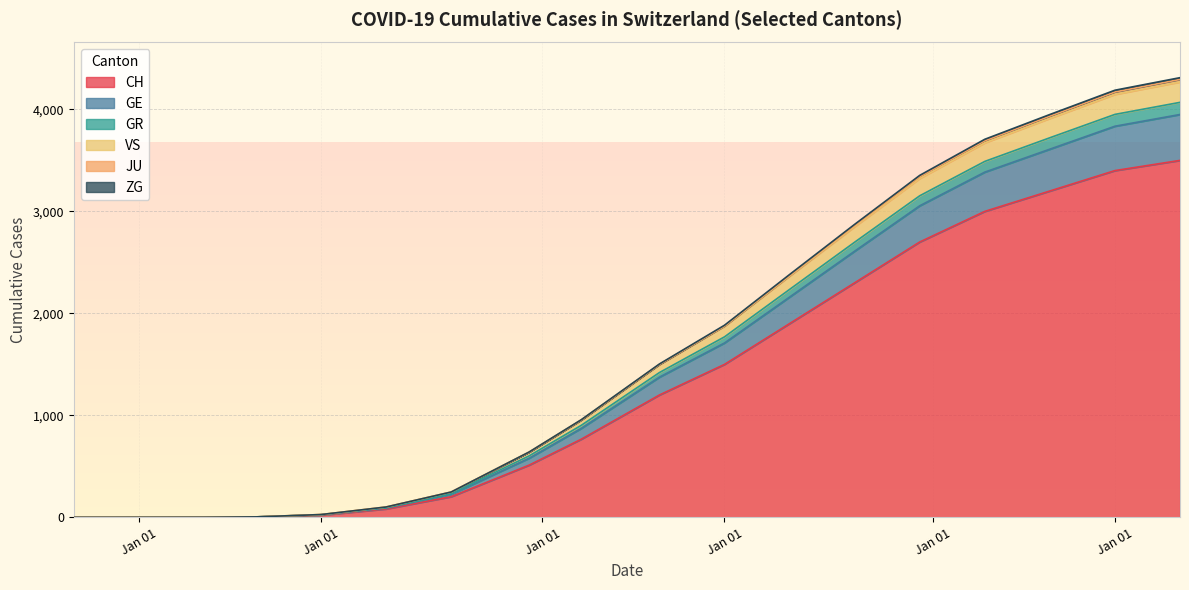

True or false: CH and VS intersect in this chart.

False